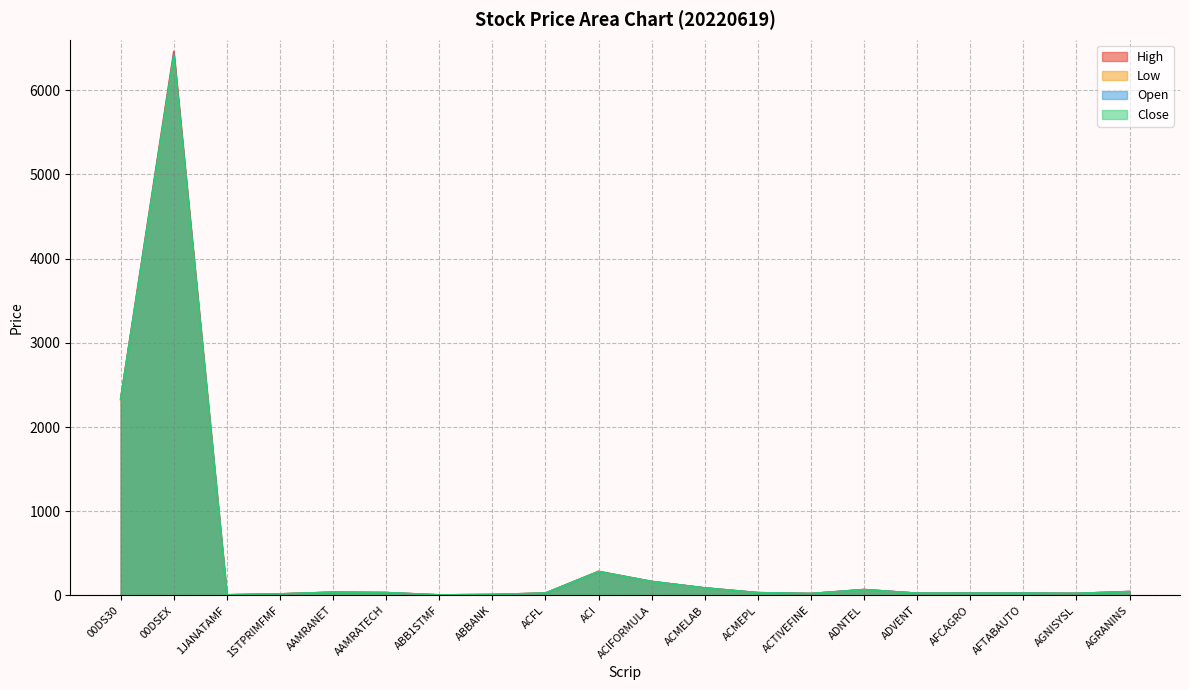

What position from the right is ABBANK?

13